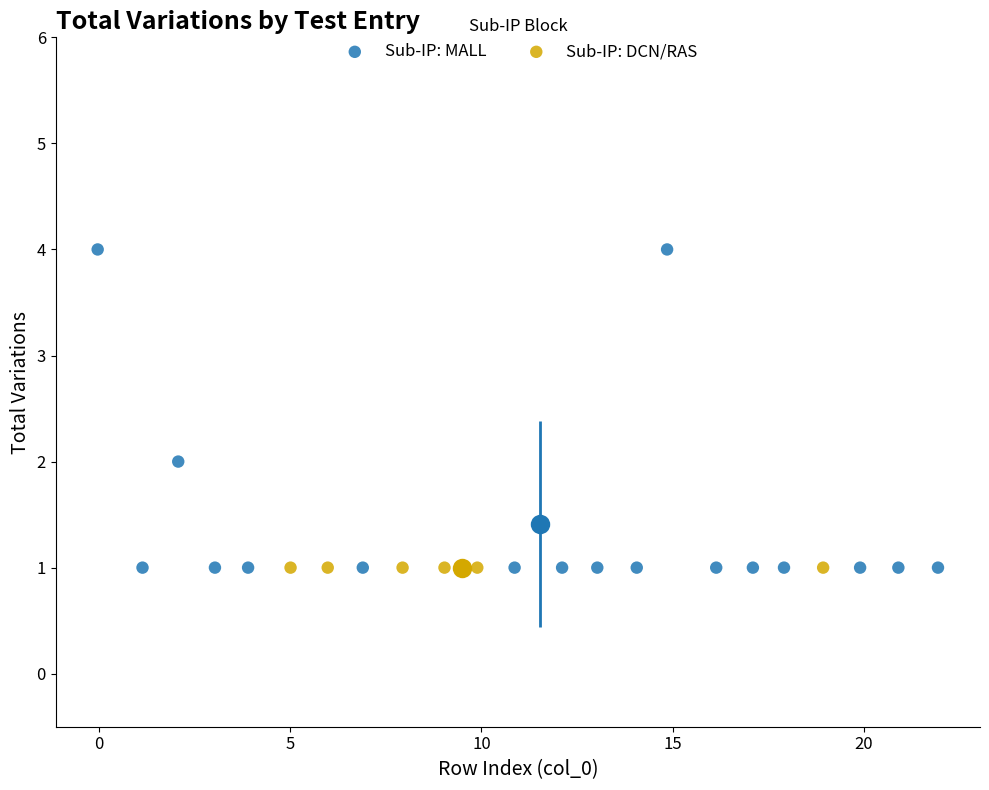

Which series contains the highest Y value?

Sub-IP: MALL